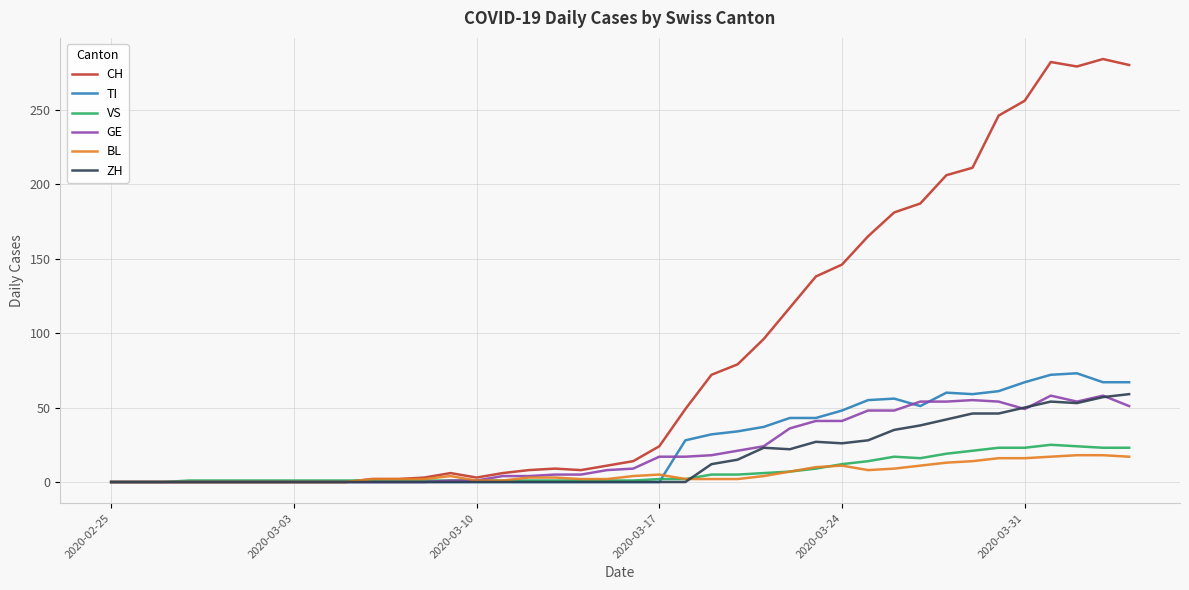

What is the sum of all CH values?

3370